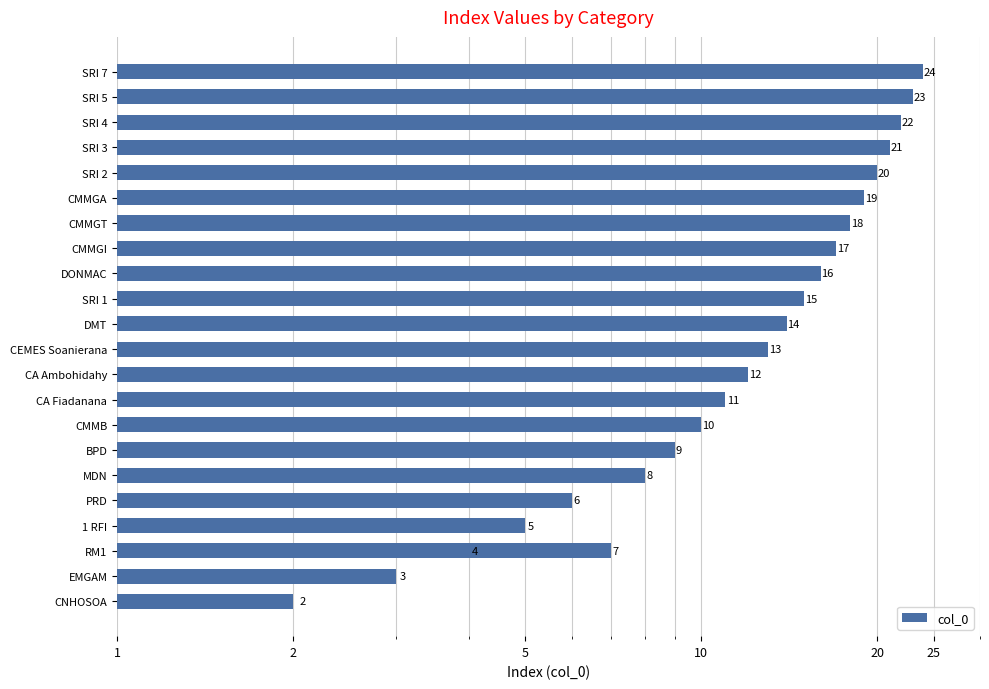

Count the number of categories in the chart.

23